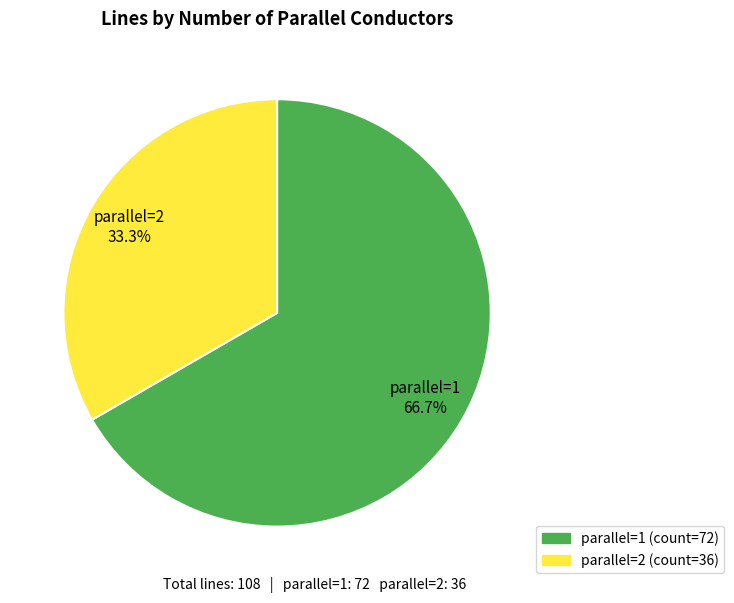

Which slice is the largest?

parallel=1